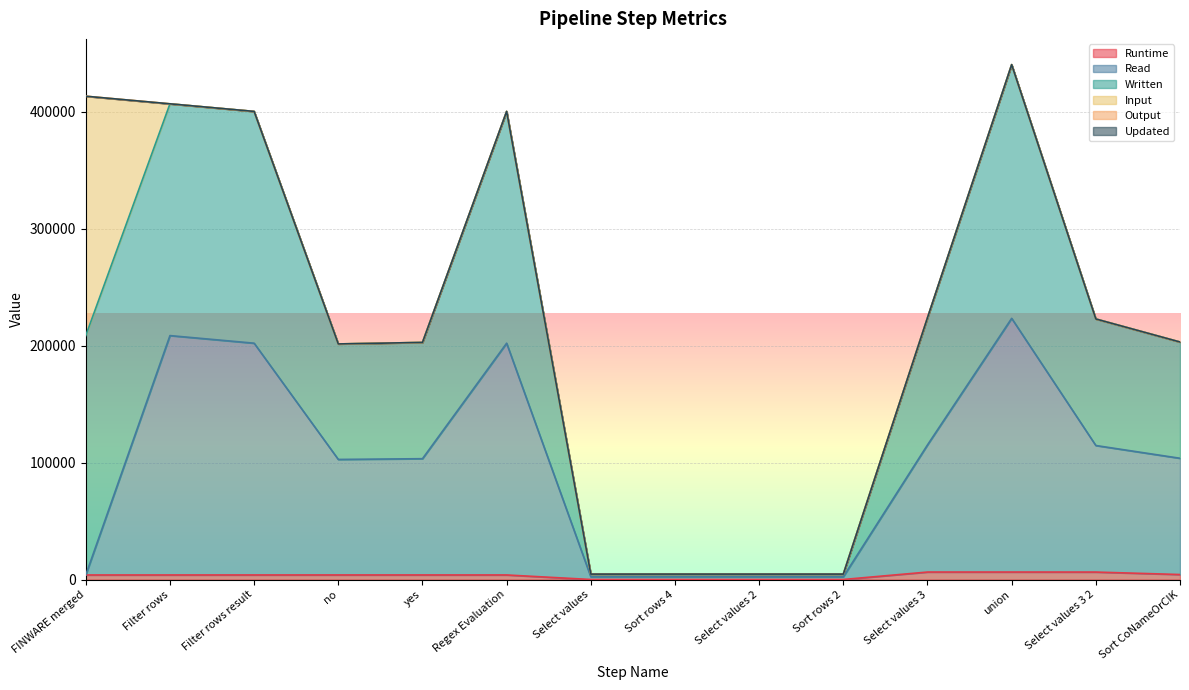

What is the difference between the maximum and minimum values in the Written series?

435378